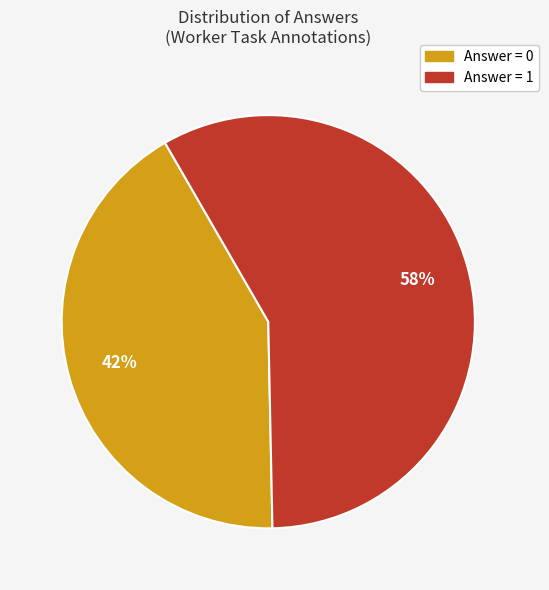

To the nearest percent, what is the difference between the largest and smallest slice percentages?

16%